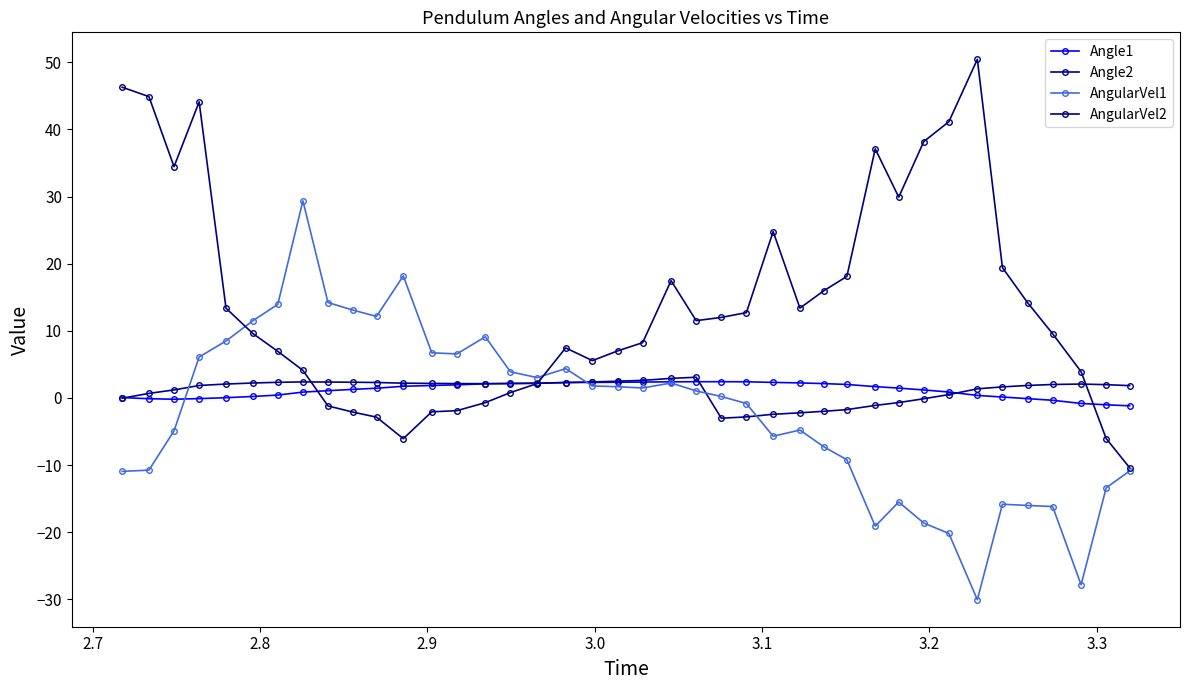

How many lines are shown in the chart?

4